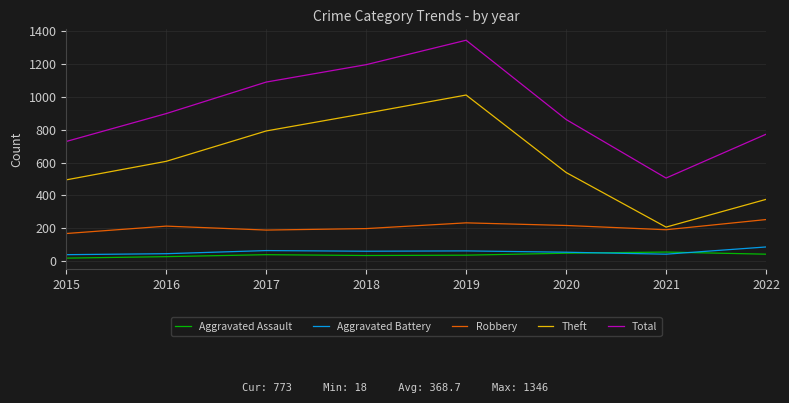

What is the smallest value displayed?

18